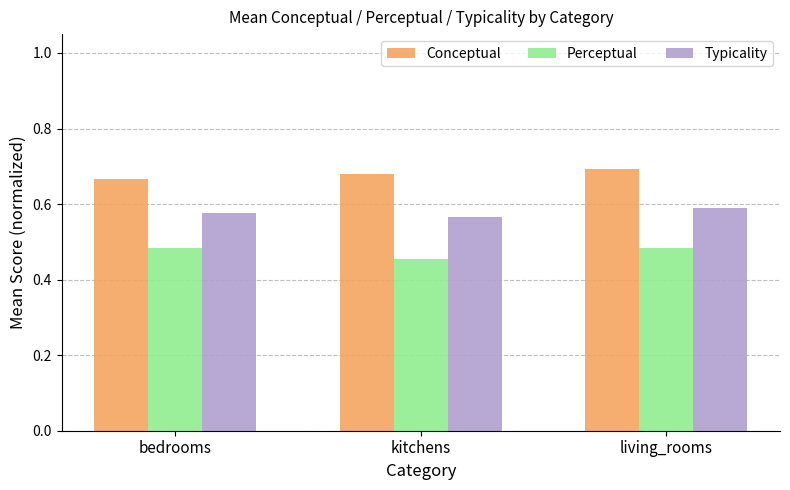

What is the label of the 2nd bar from the left?

kitchens